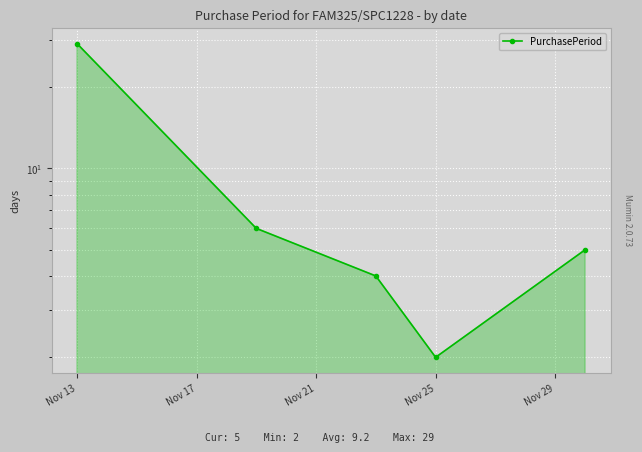

Reading left to right, list all the values displayed in this chart.

29	6	4	2	5